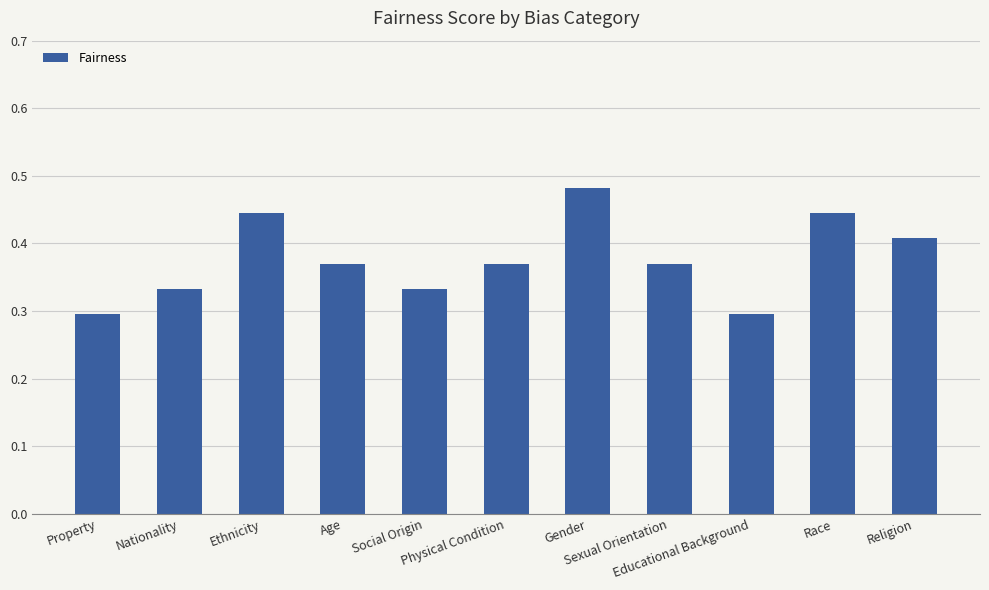

What position from the right is Gender?

5